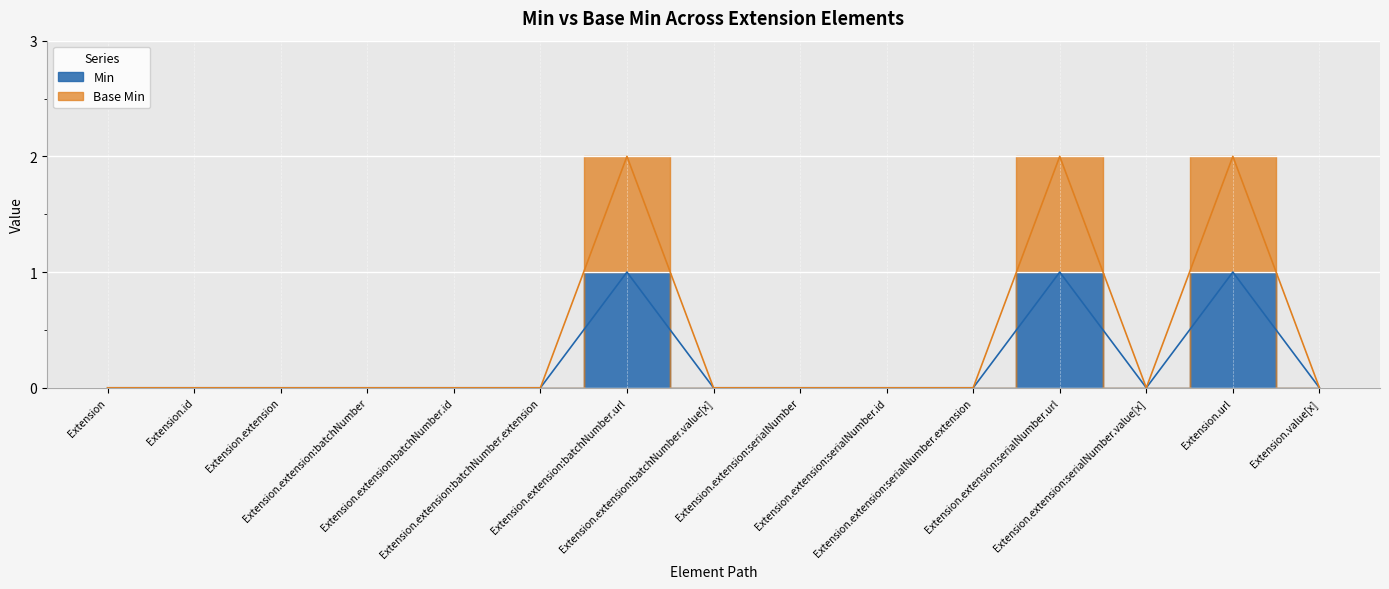

How many interior local peaks does the Base Min series have?

3